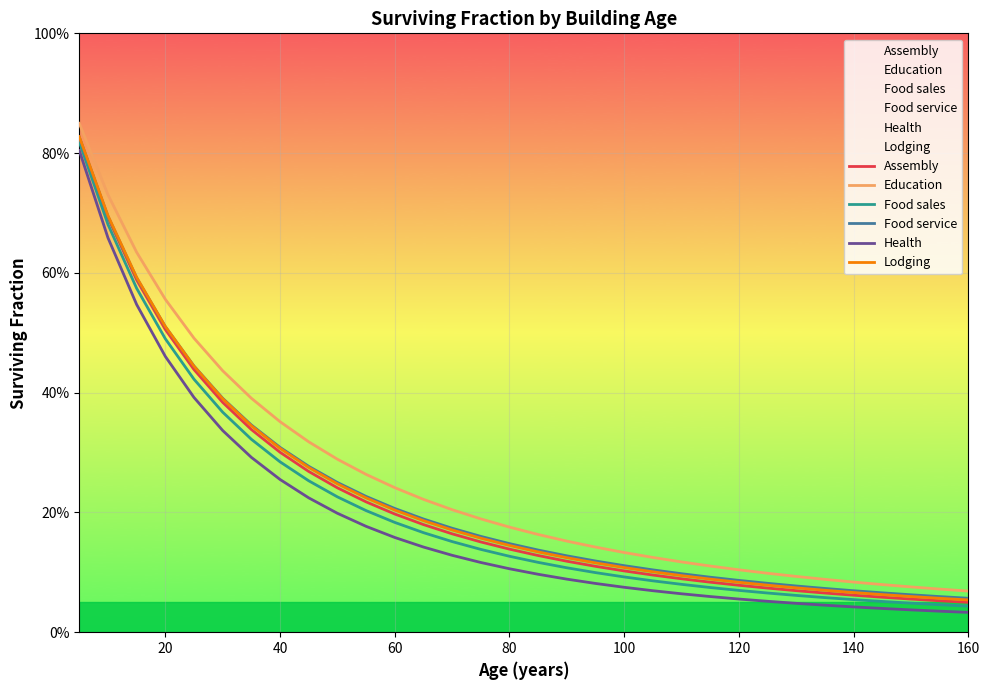

What is the difference between the second highest and minimum values in the Food sales series?

0.6